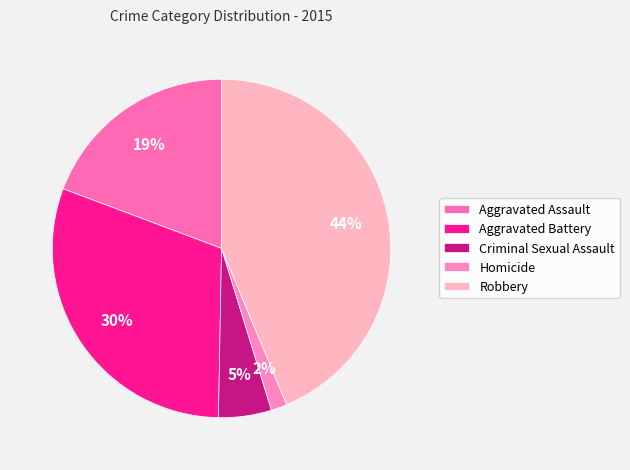

What portion of the pie excludes Aggravated Battery?

69.6%